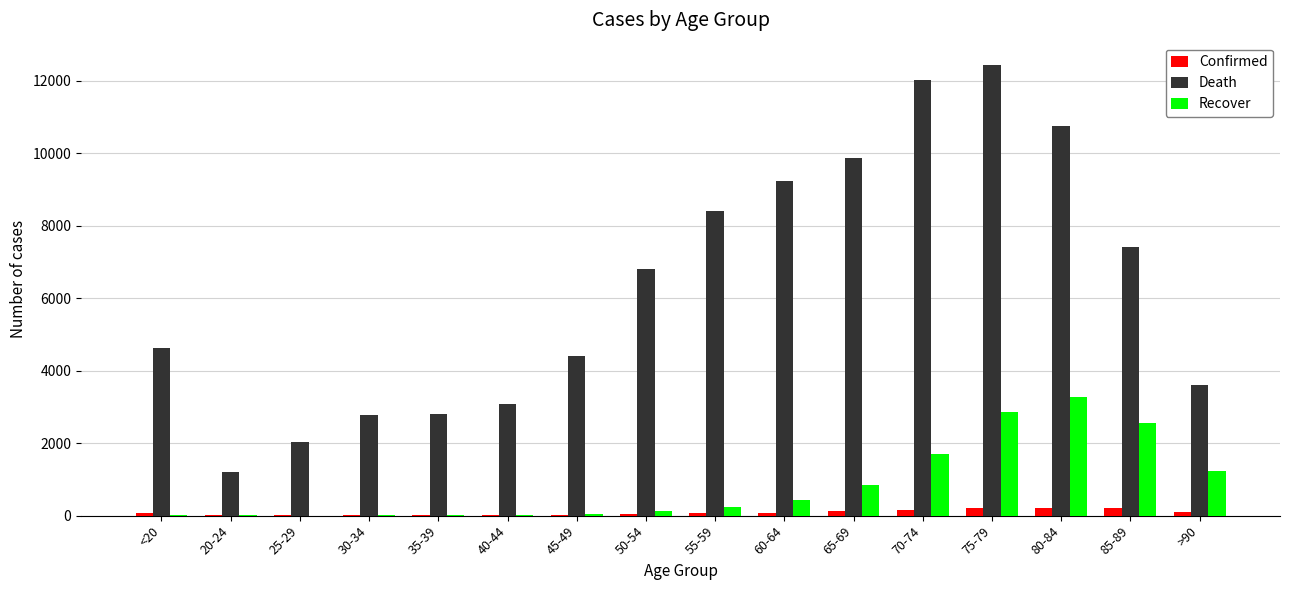

Between 70-74 and >90, which series saw the biggest shift?

Death